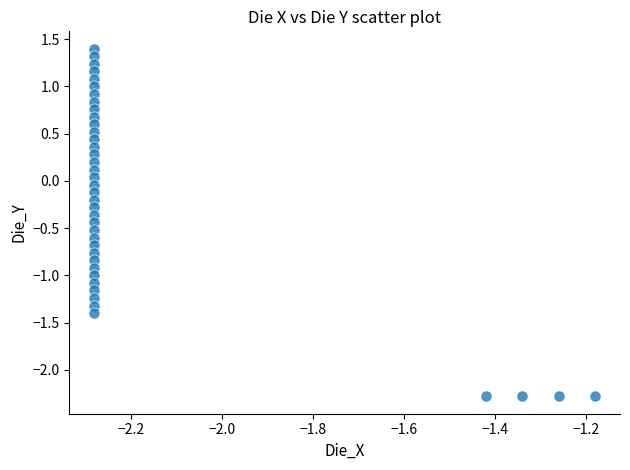

What is the range of Y values (max minus min)?

3.7